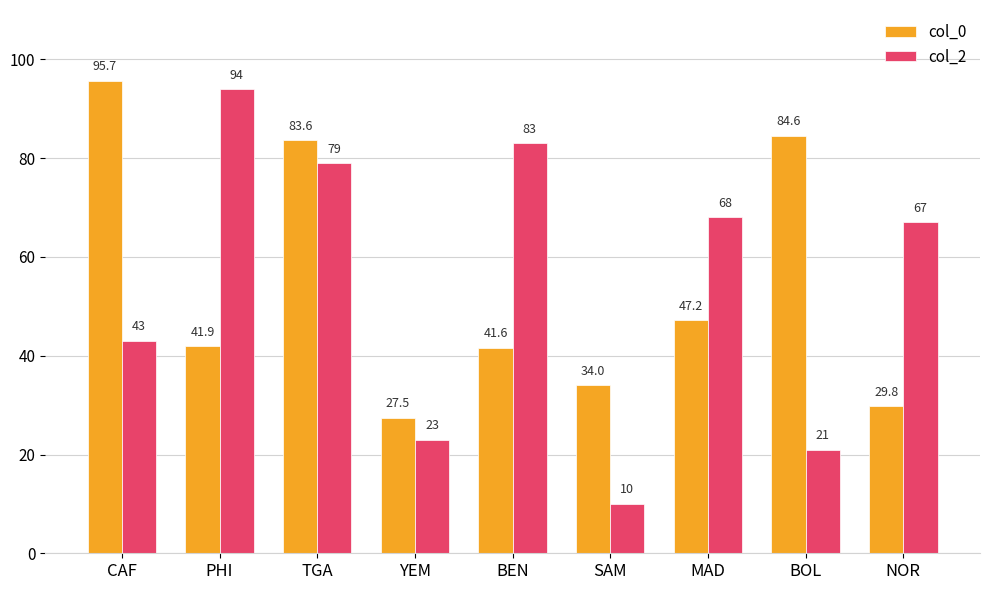

Rank the categories by col_2 value from lowest to highest.

SAM, BOL, YEM, CAF, NOR, MAD, TGA, BEN, PHI